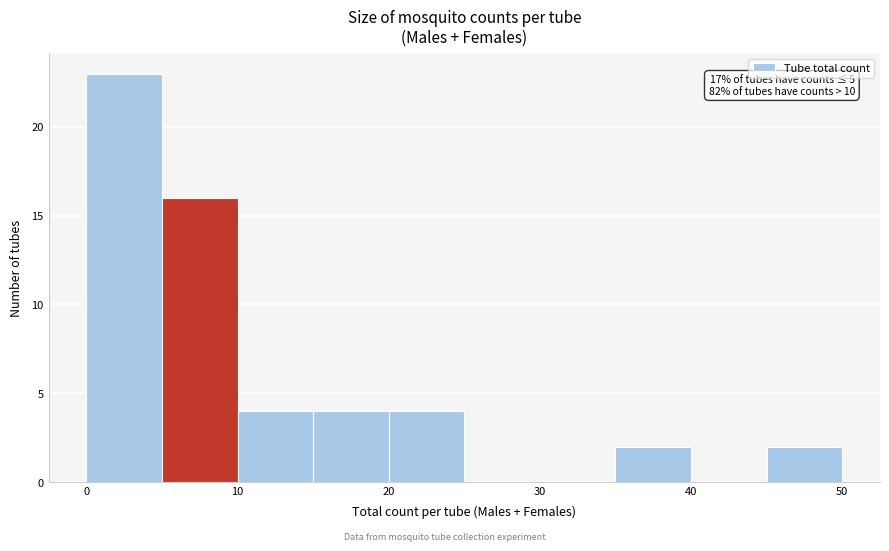

Over which range of the x-axis is the bar tallest?

0 to 5